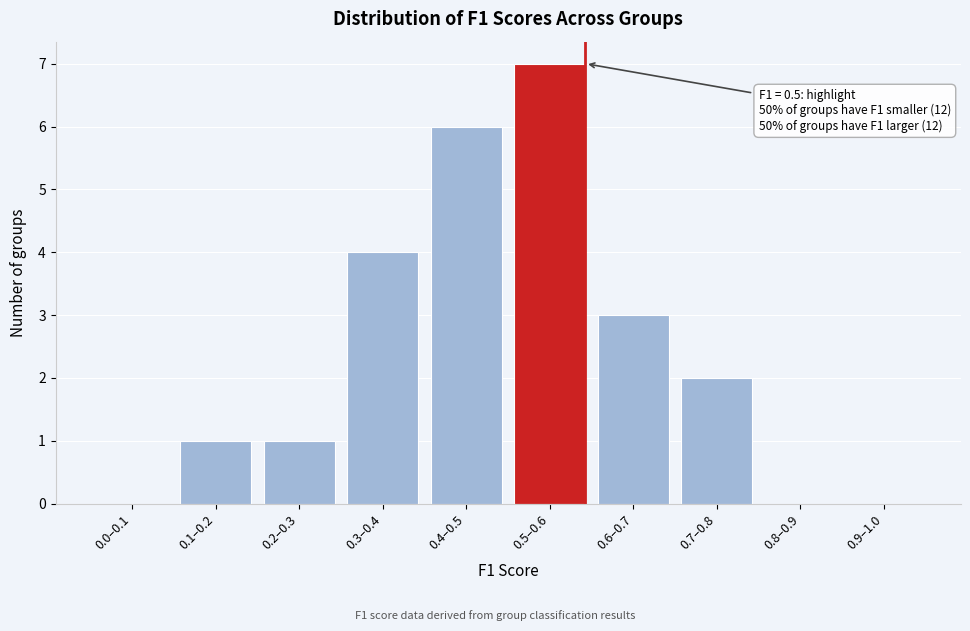

Reading left to right, list all the values displayed in this chart.

0.0–0.1=0	0.1–0.2=1	0.2–0.3=1	0.3–0.4=4	0.4–0.5=6	0.5–0.6=7	0.6–0.7=3	0.7–0.8=2	0.8–0.9=0	0.9–1.0=0